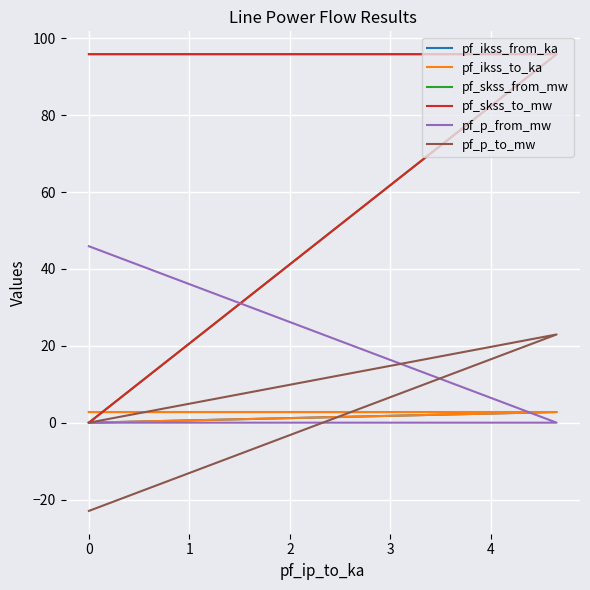

What is the difference between the maximum and minimum values in the pf_skss_from_mw series?

95.9